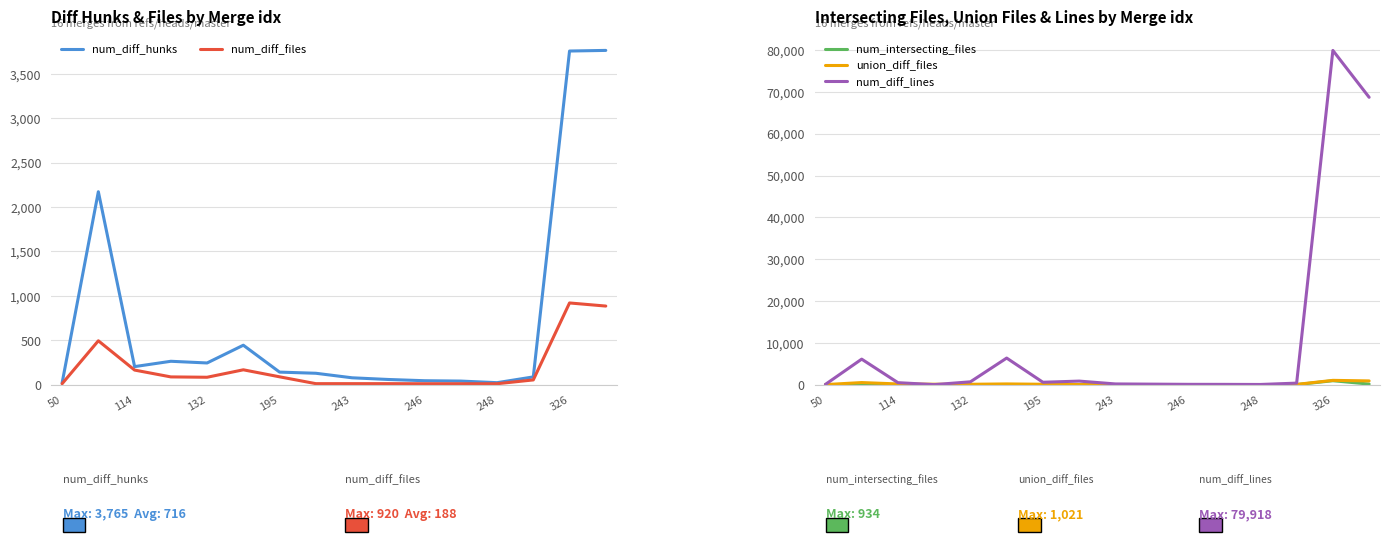

The num_diff_files series shows 920 at 326. True or false?

True